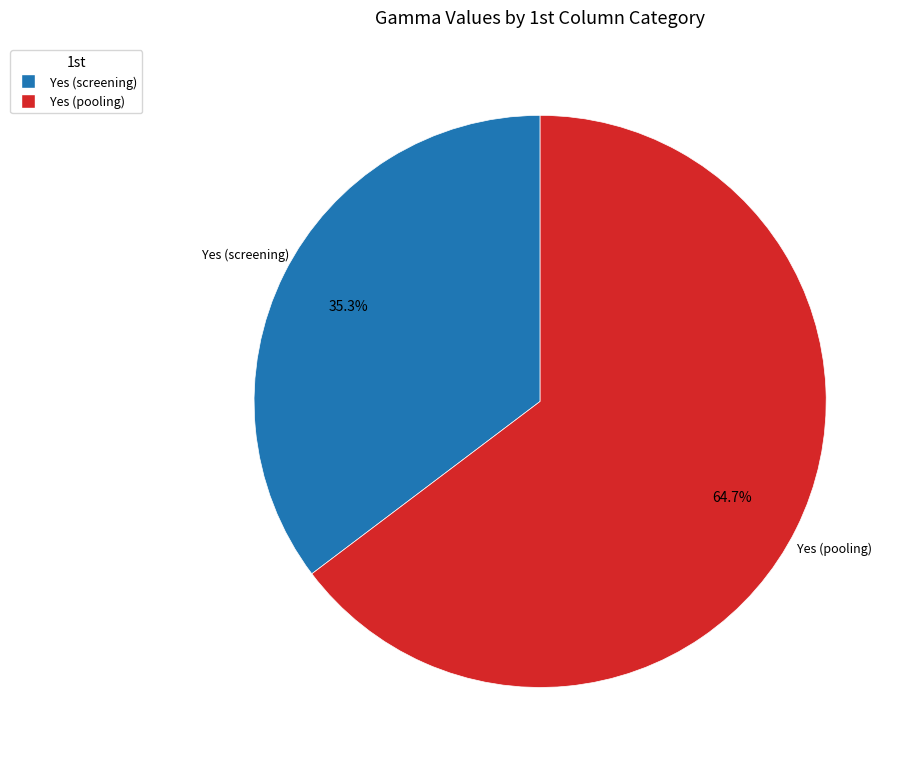

How many segments does this pie chart have?

2